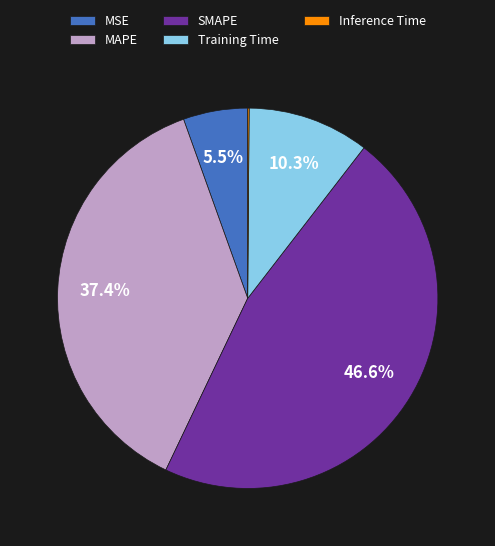

Is the sum of Training Time and SMAPE greater than half?

Yes